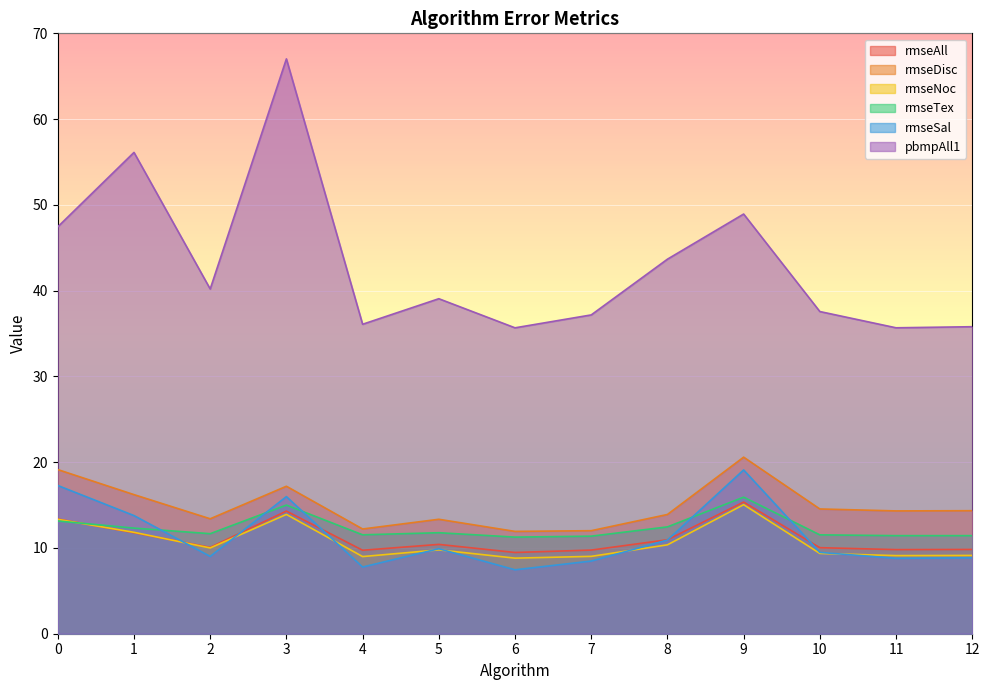

True or false: rmseNoc and pbmpAll1 intersect in this chart.

False